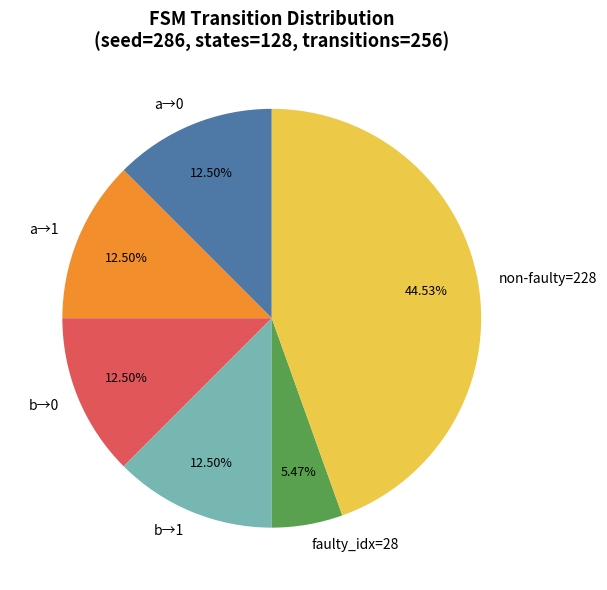

Does any single category account for the majority?

No